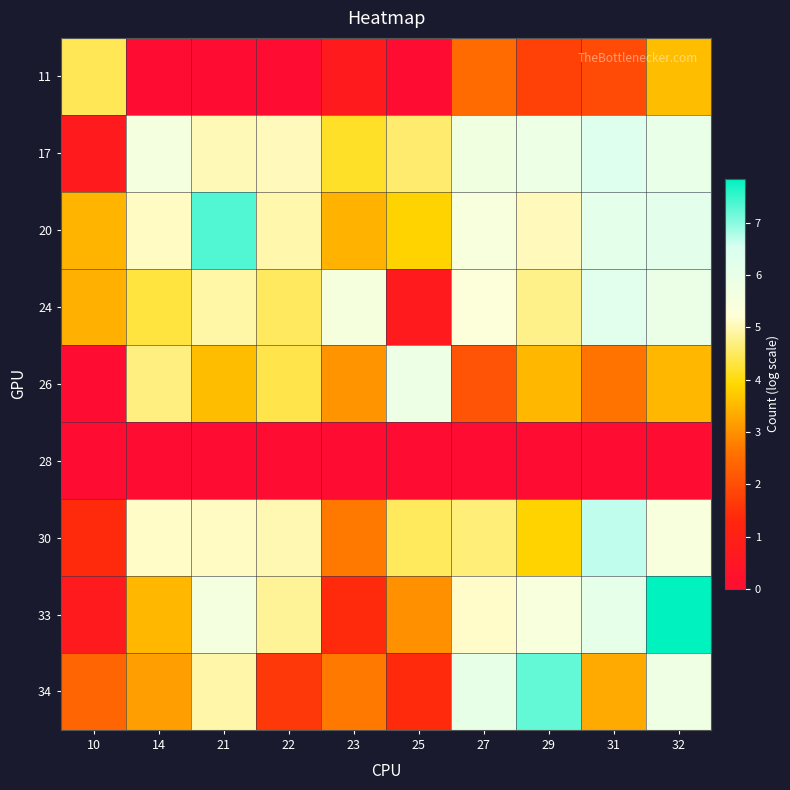

What is the total value across all series at 27?

36.8